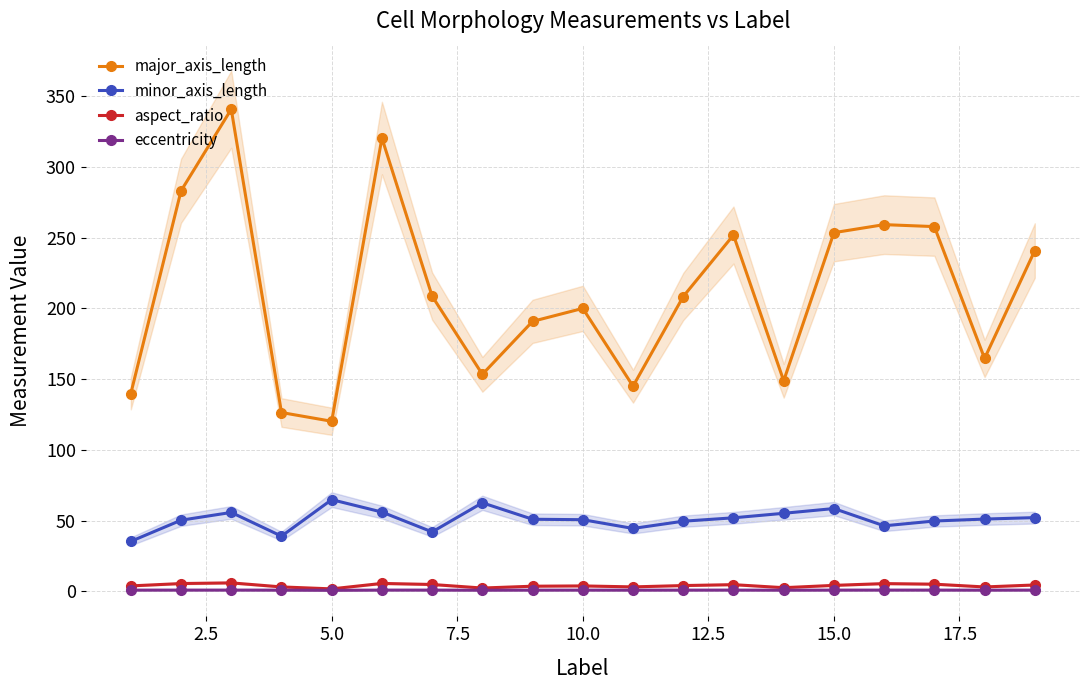

True or false: minor_axis_length and major_axis_length cross at least once.

False